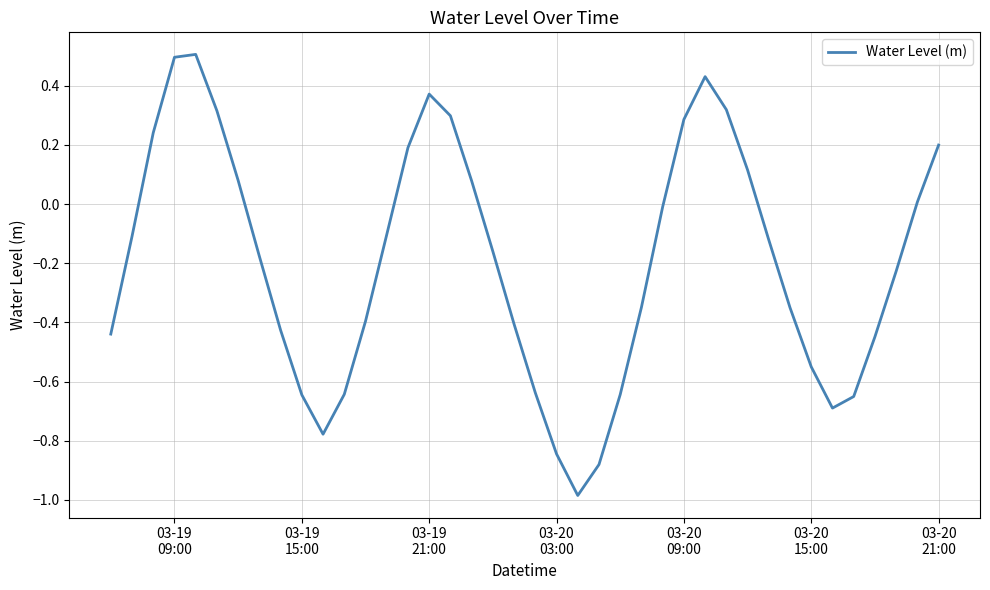

What is the difference between the maximum and minimum values?

1.5